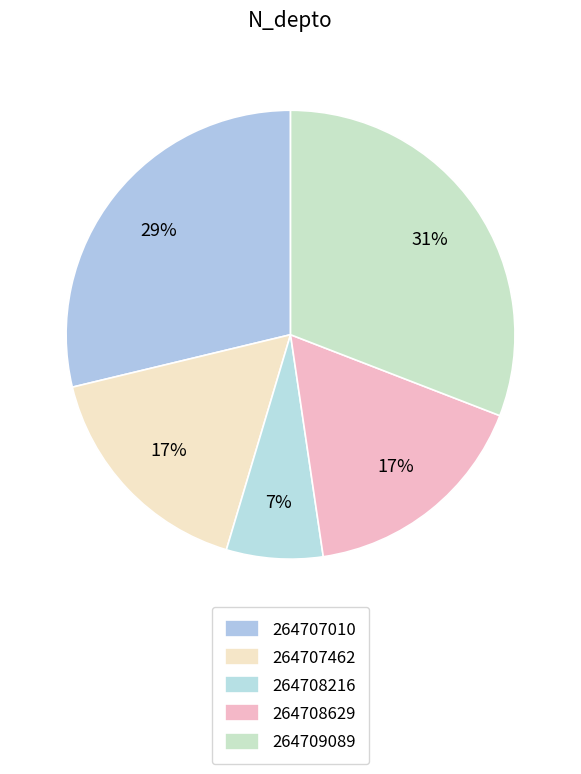

Which has a higher value, 264707010 or 264709089?

264709089